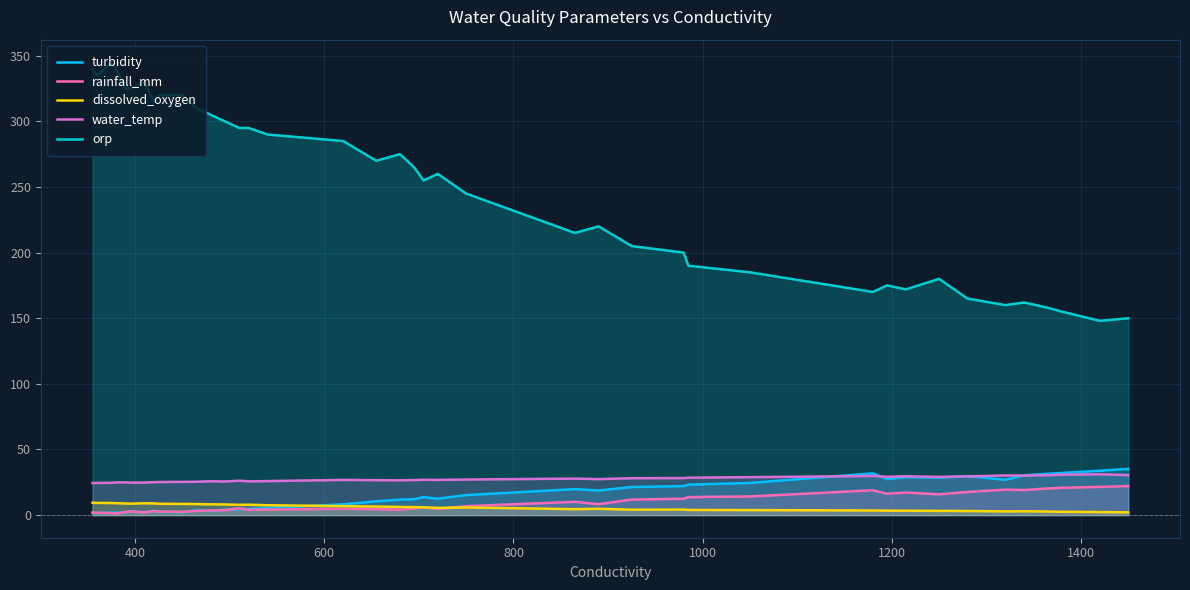

What is the sum of all turbidity values?

597.3